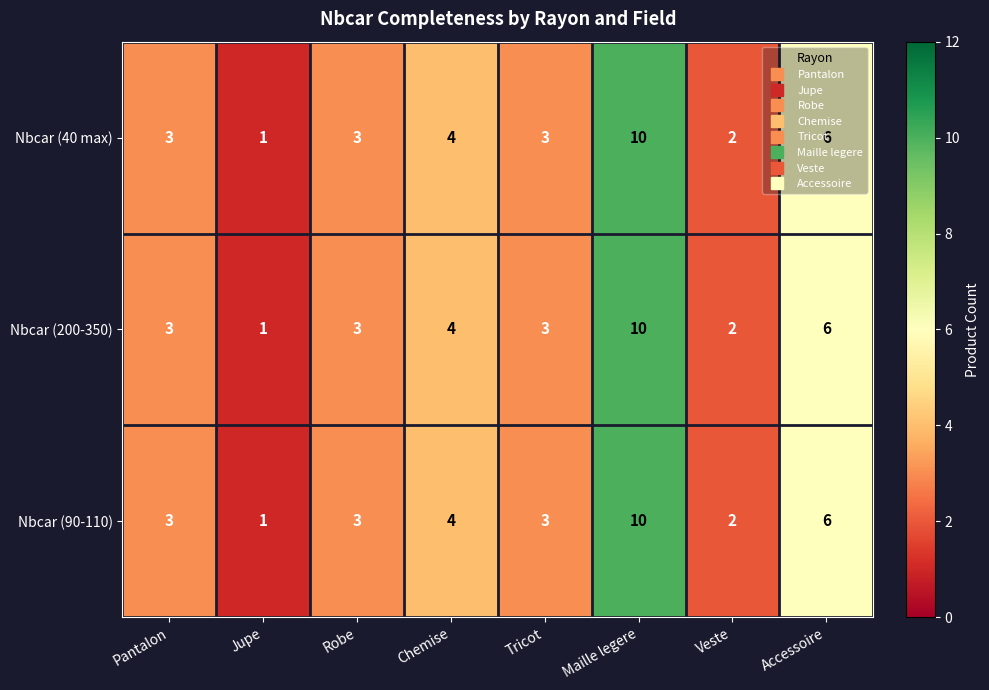

How many Nbcar (90-110) values are between 3 and 6?

5